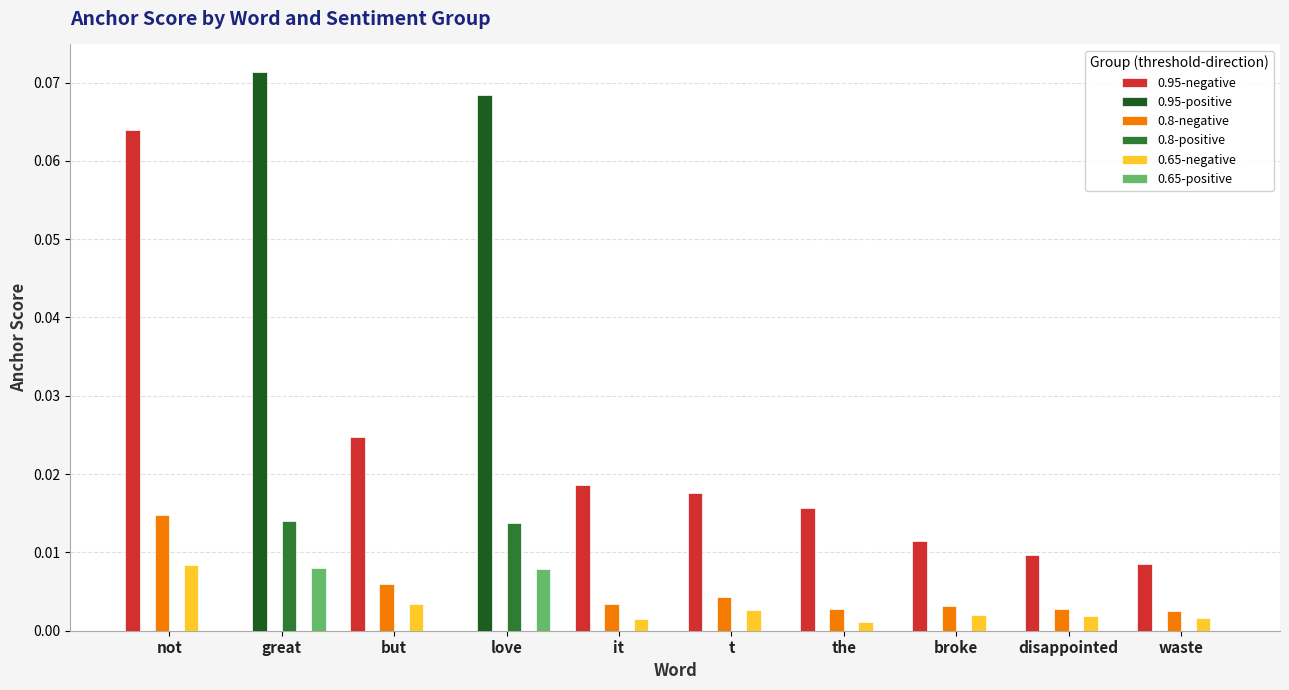

Which series has the largest total across all categories?

0.95-negative